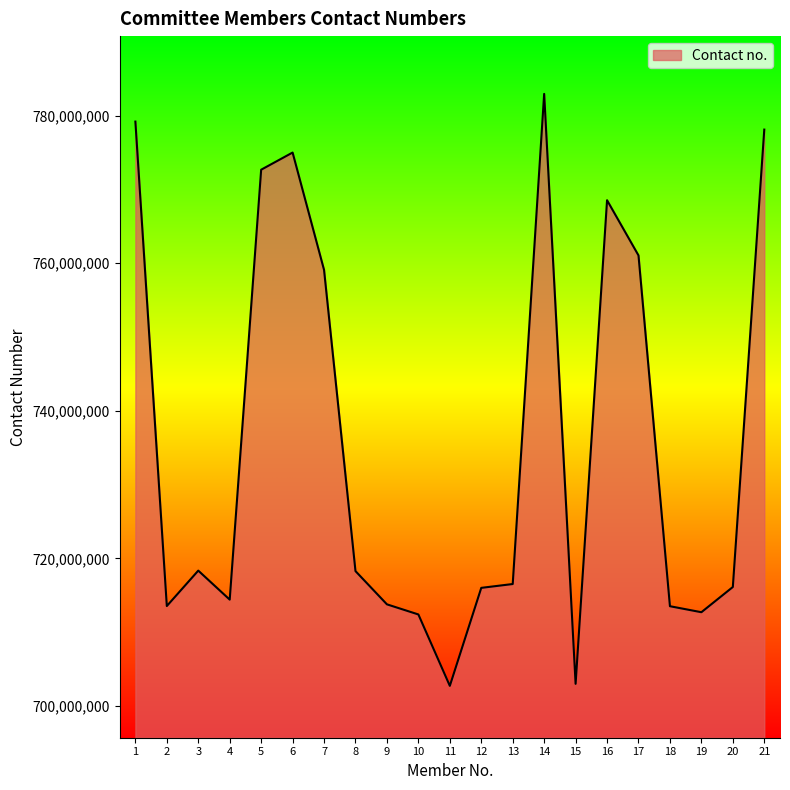

What is the ratio of the value at 14 to the value at 13?

1.1